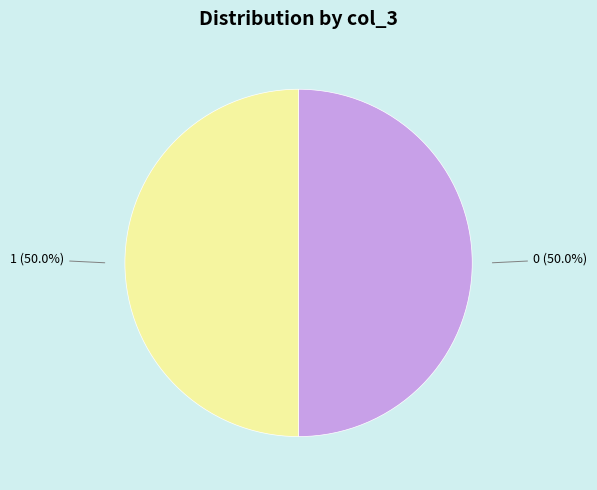

Is the sum of 0 (50.0%) and 1 (50.0%) greater than half?

Yes